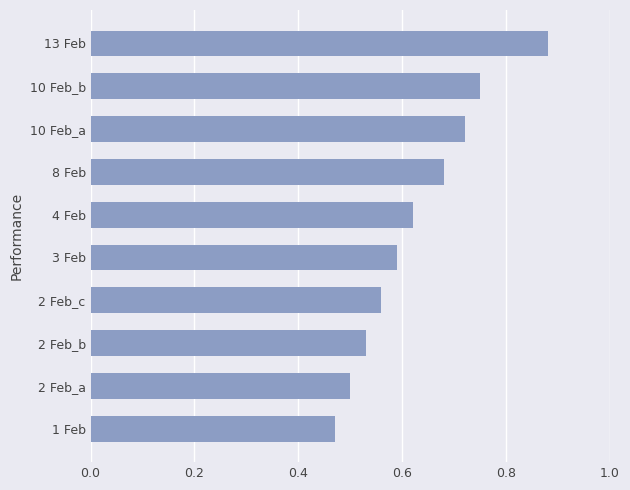

Rank the categories by value from lowest to highest.

1 Feb, 2 Feb_a, 2 Feb_b, 2 Feb_c, 3 Feb, 4 Feb, 8 Feb, 10 Feb_a, 10 Feb_b, 13 Feb